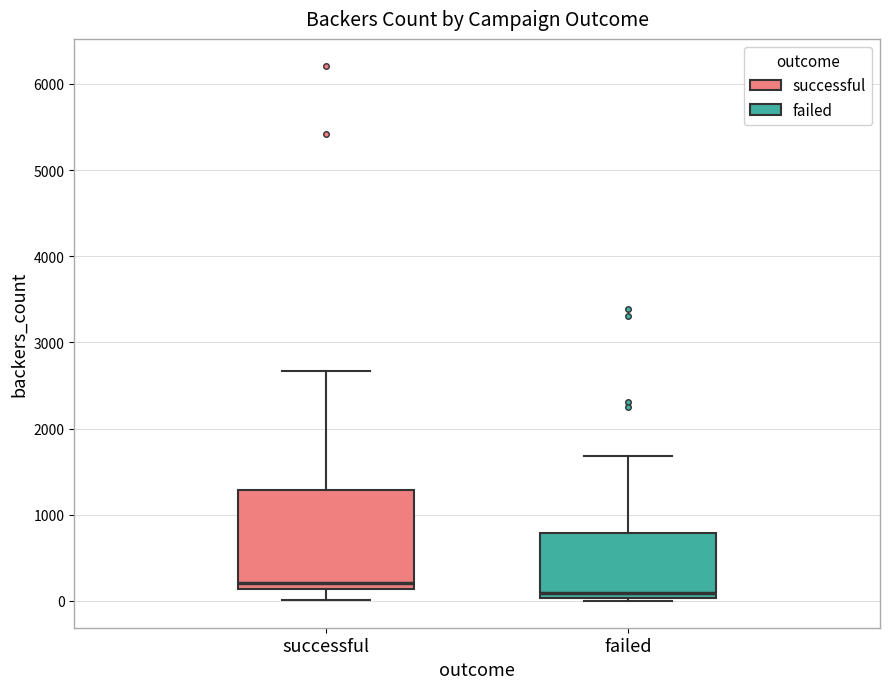

Which box is the tallest, from its lower edge to its upper edge?

successful